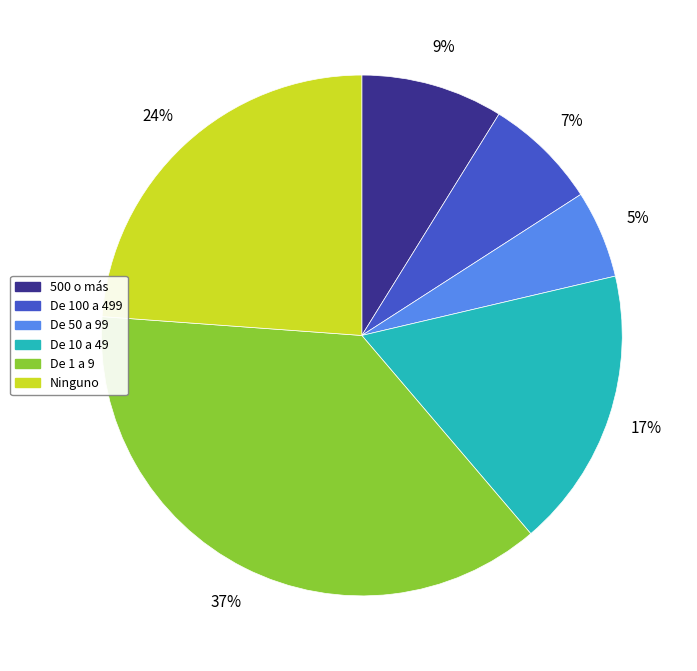

Which has a higher value, Ninguno or De 50 a 99?

Ninguno